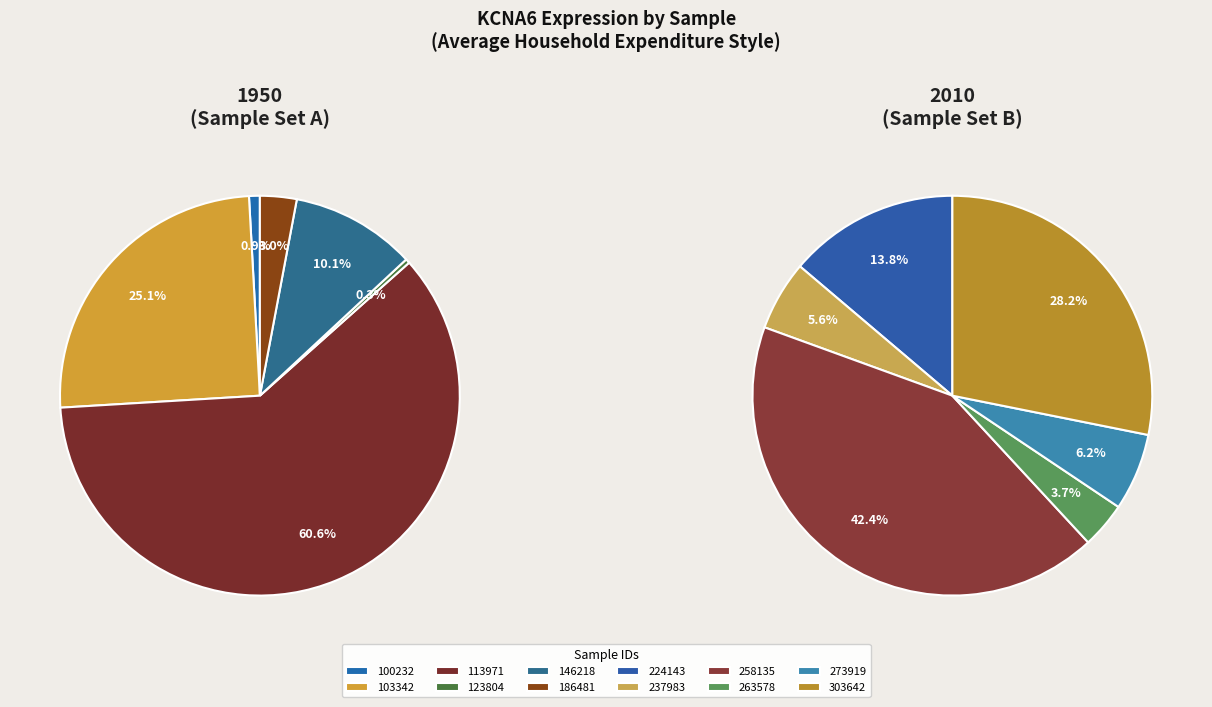

Which category has the biggest portion of the pie?

258135